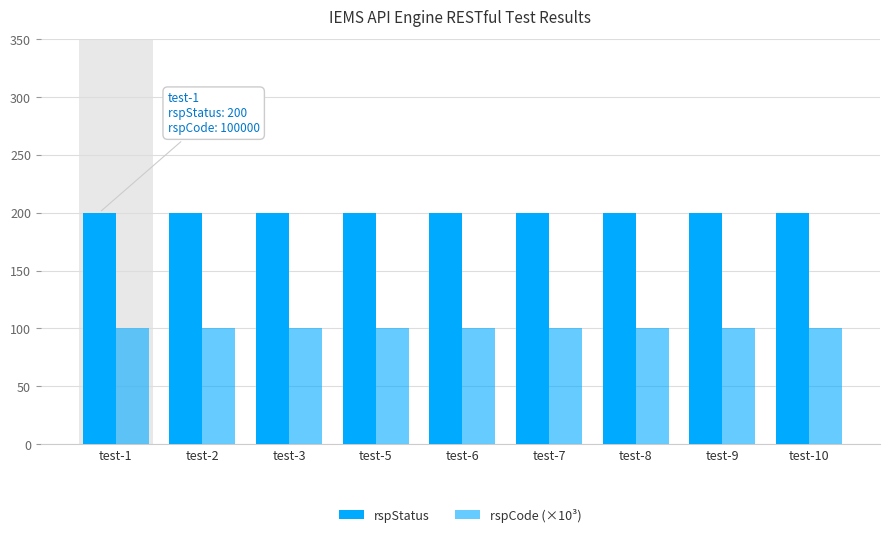

Which series has the largest range (max minus min)?

rspStatus